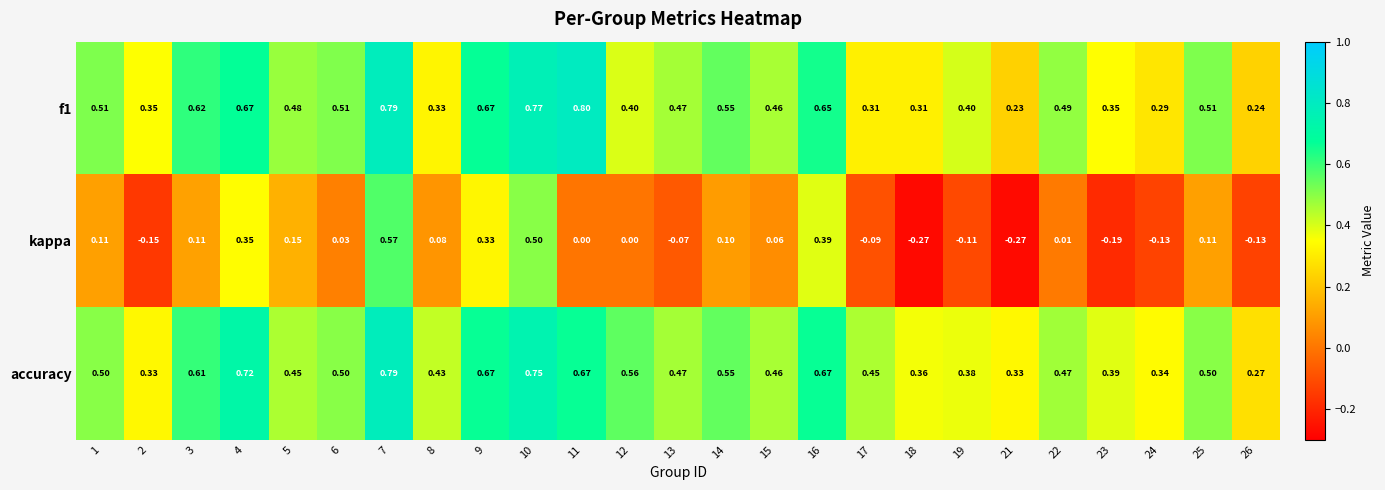

Which series changed the most between 1 and 21?

kappa